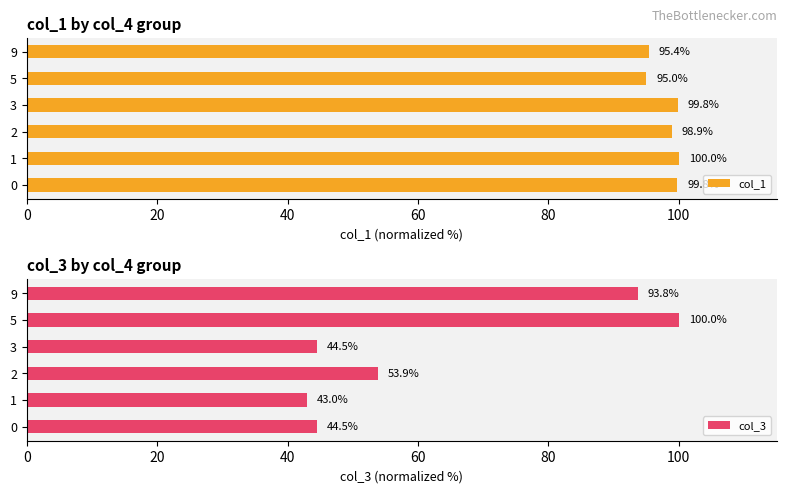

What is the sum of all col_1 values?

588.9